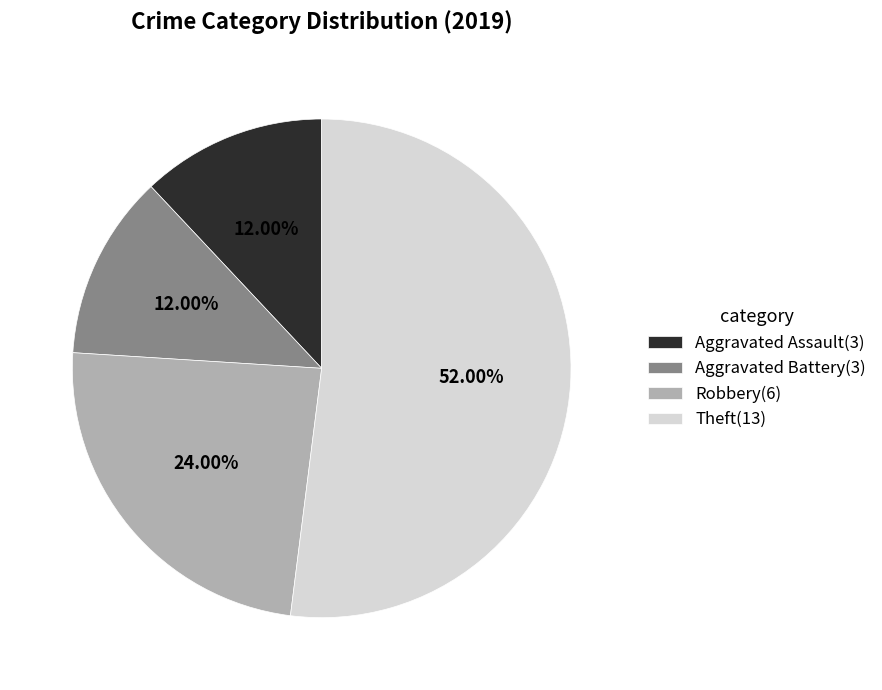

What is the largest slice in the pie chart?

Theft